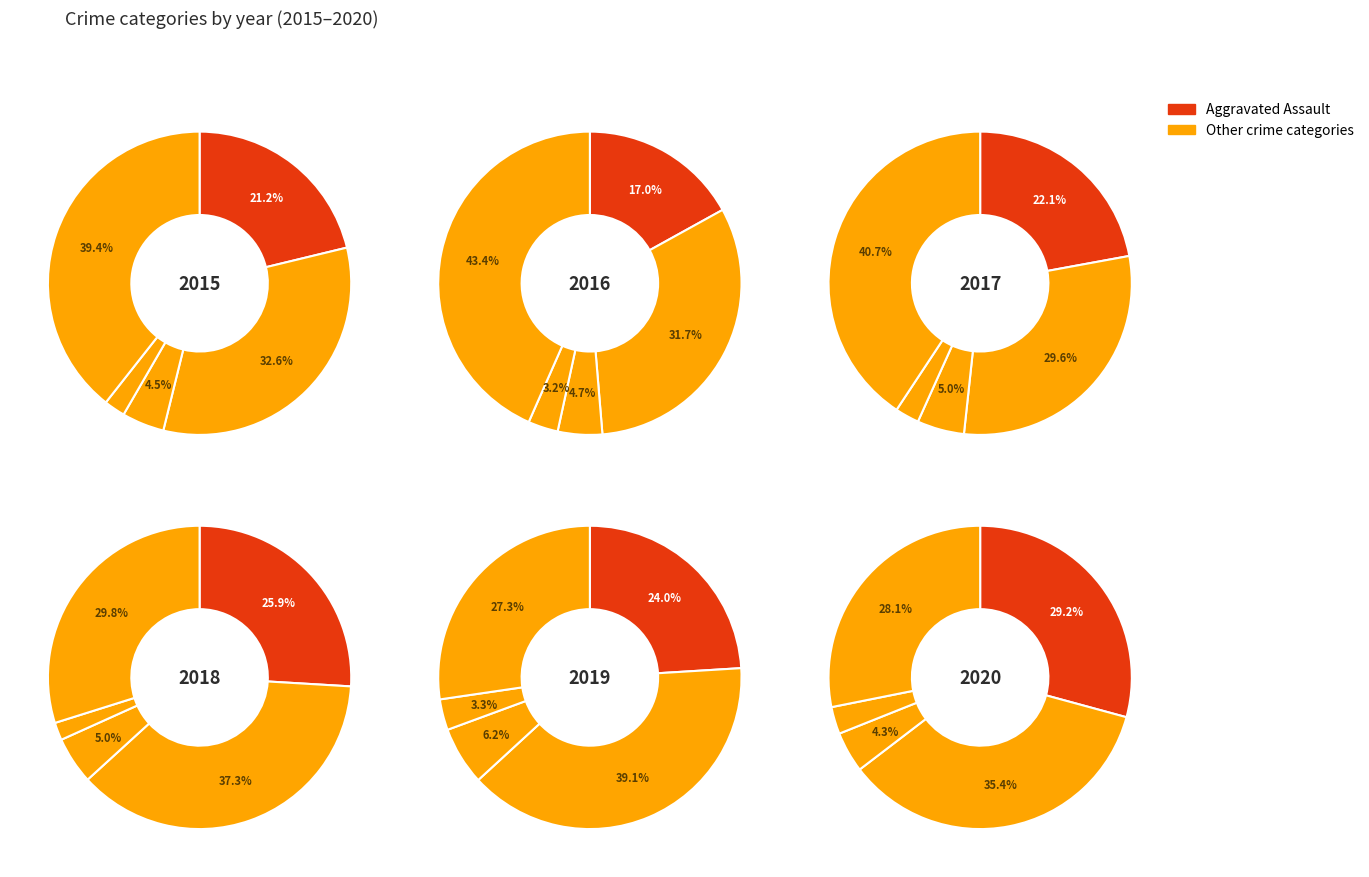

How many segments does this pie chart have?

5